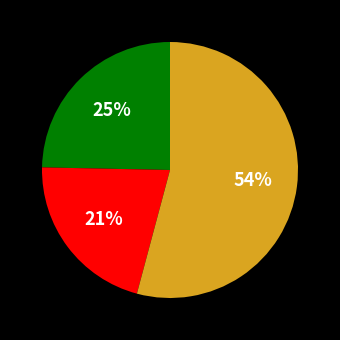

Count the number of slices in the pie.

3